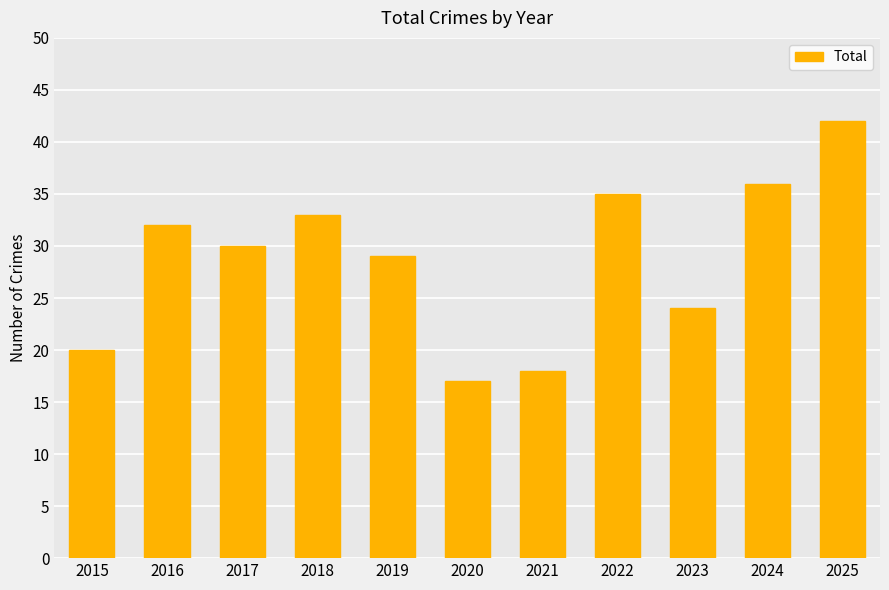

What is the maximum value shown in the chart?

42